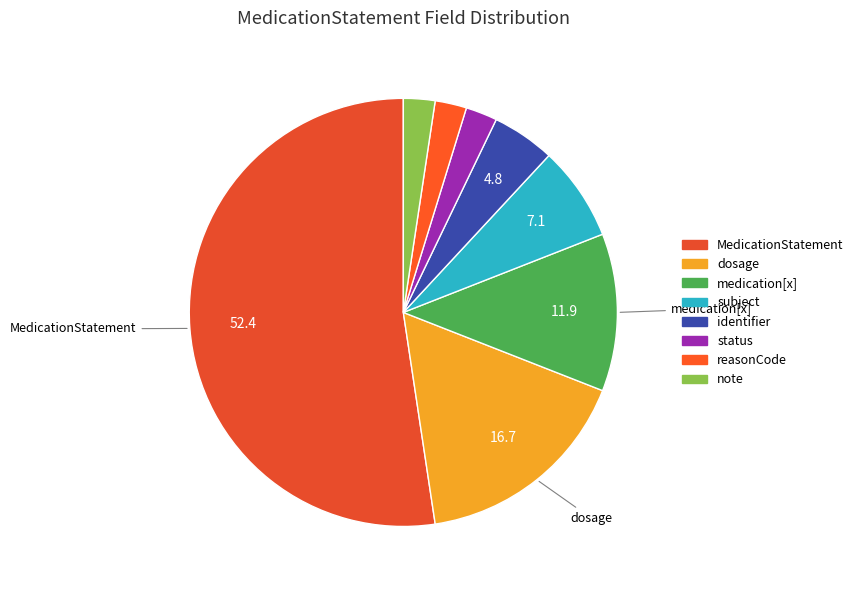

How many slices are in this pie chart?

8